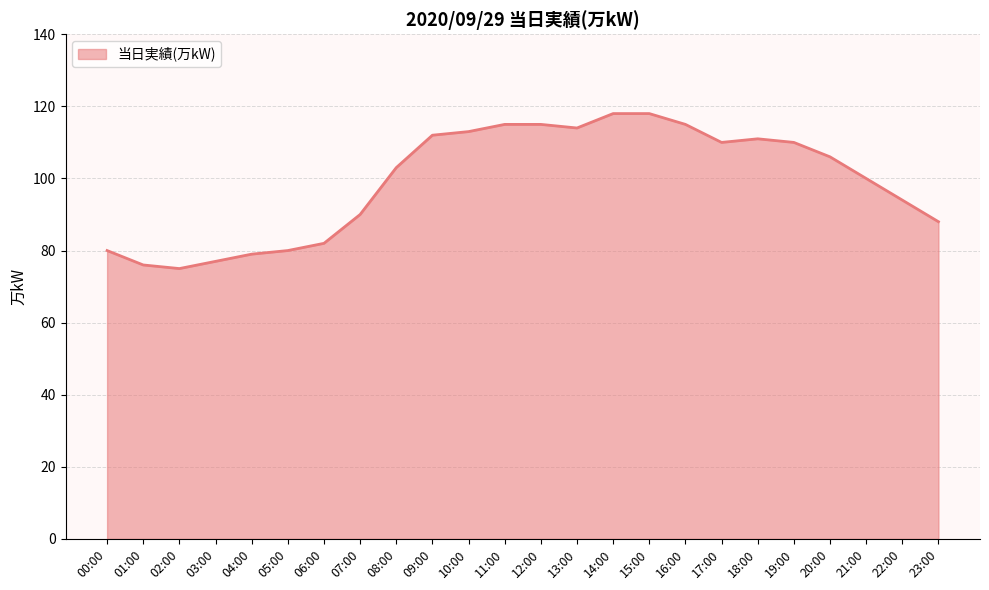

True or false: the data has more than 0 interior local peaks.

True